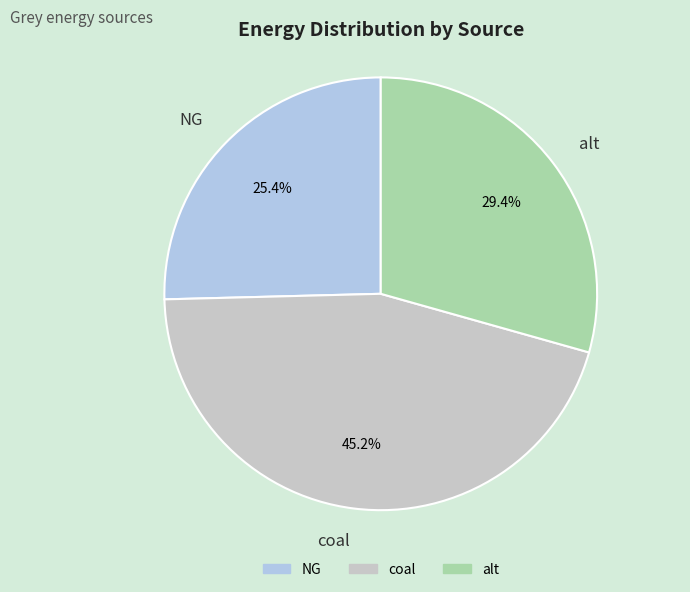

To the nearest percent, what portion does NG represent?

25%